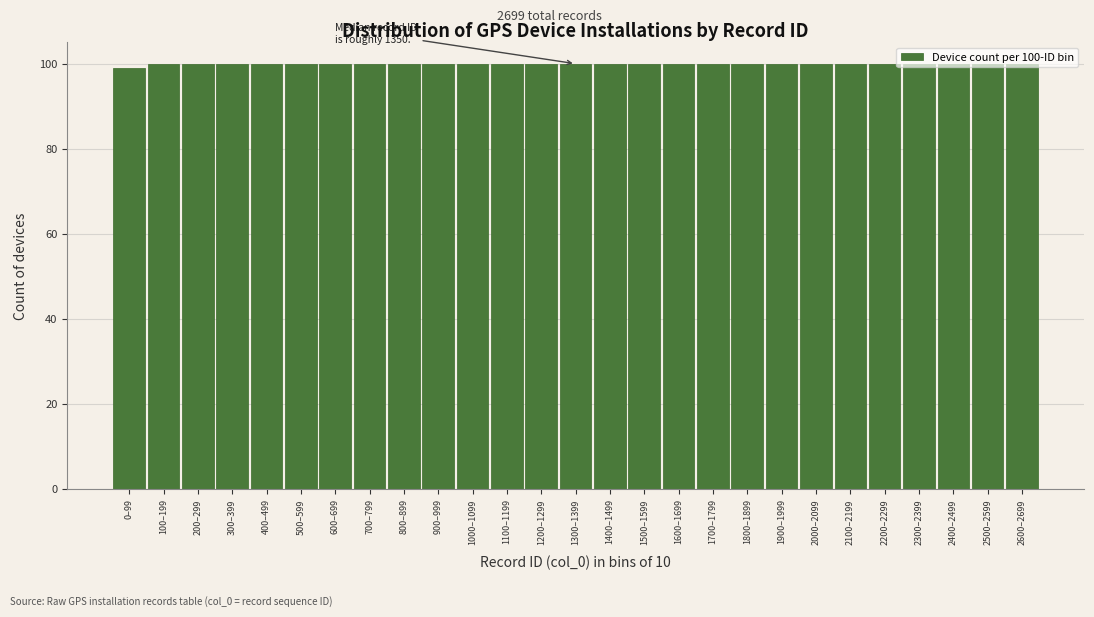

The chart shows a value of 100 at 2500–2599. True or false?

True